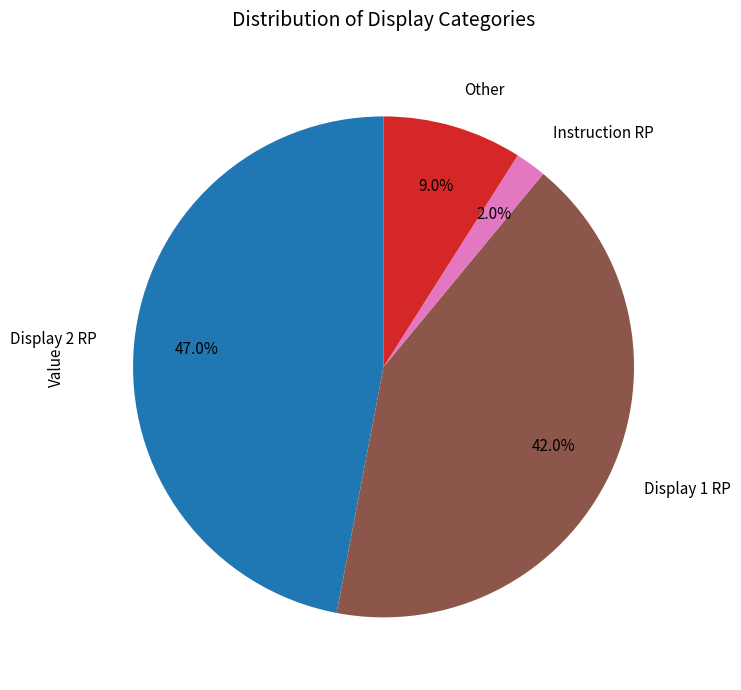

Rank the categories by value from lowest to highest.

Instruction RP, Other, Display 1 RP, Display 2 RP